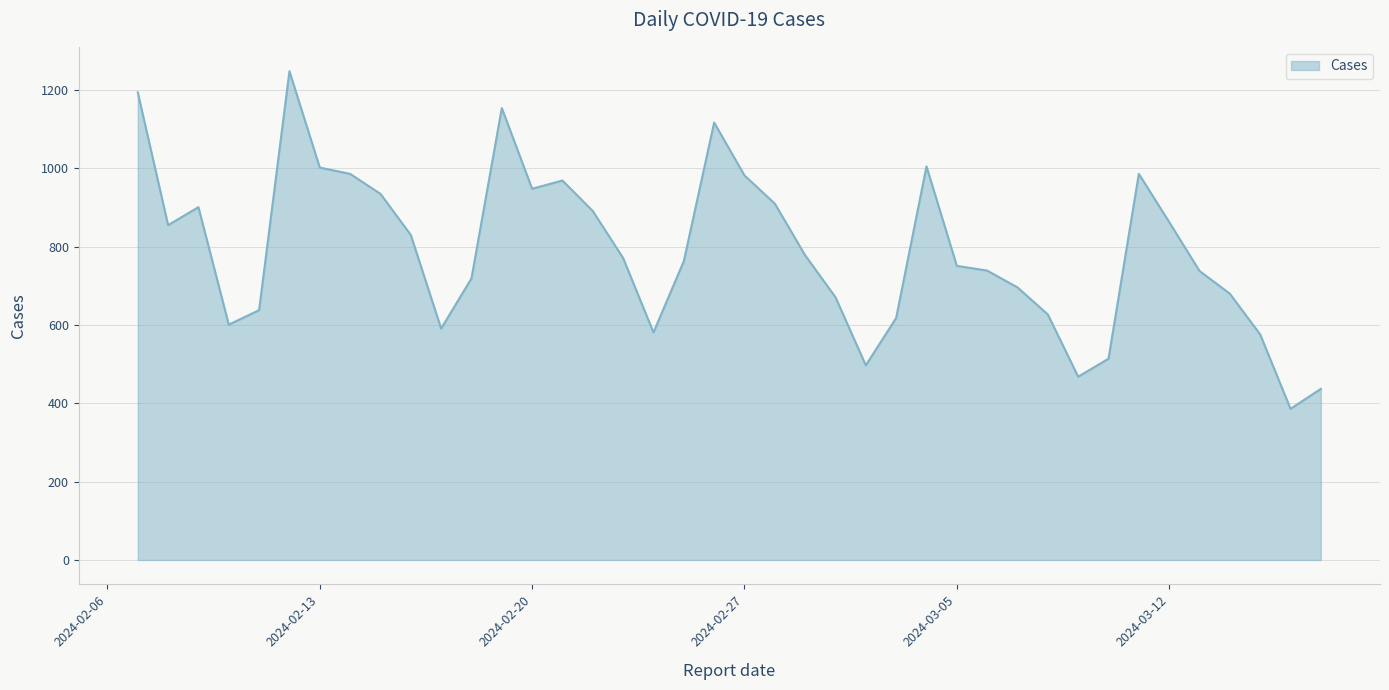

What is the smallest value displayed?

386